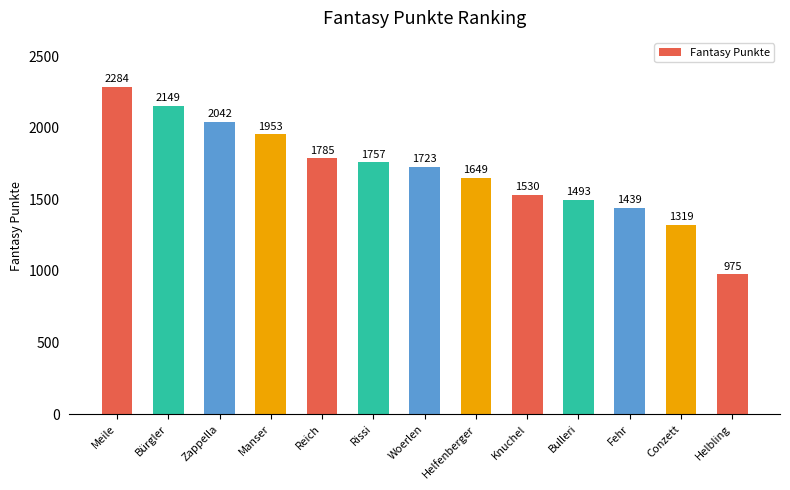

What is the value of the 4th bar from the left?

1953